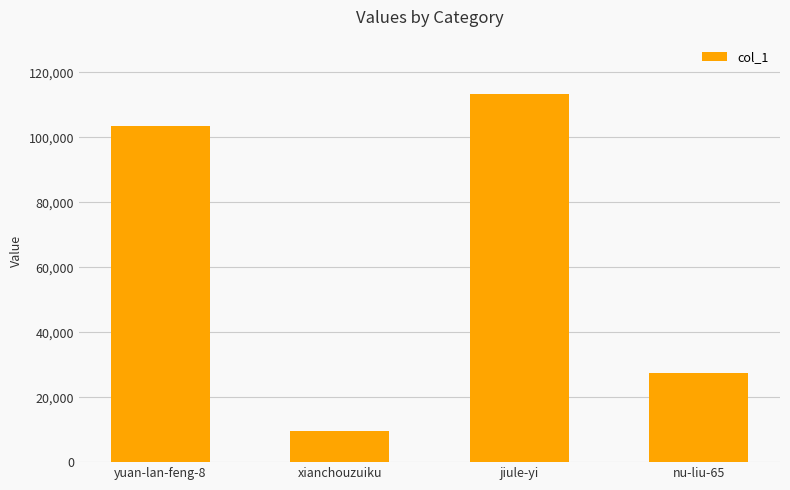

How many distinct data groups are displayed?

1